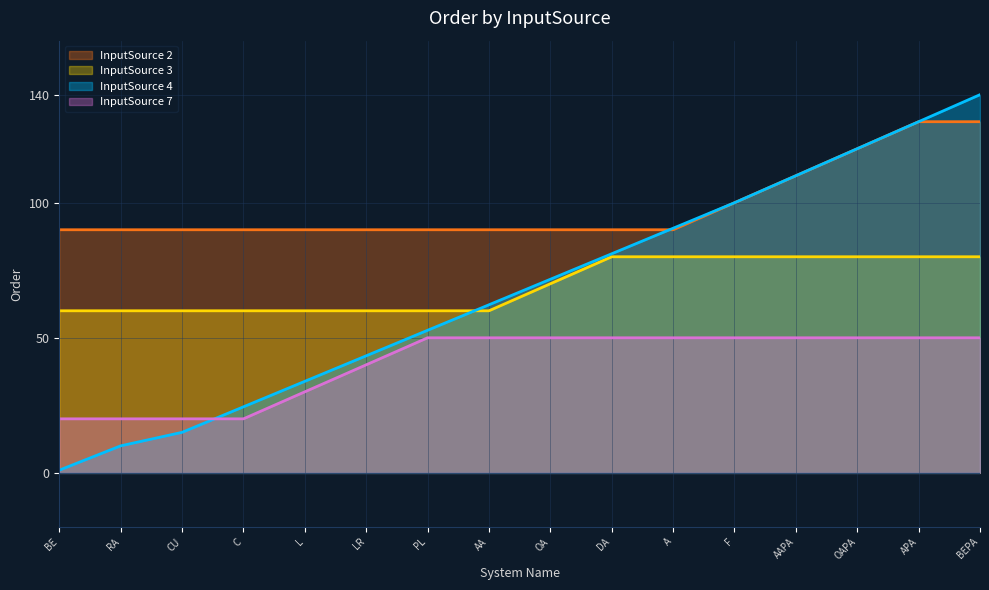

Is it true that Contractual Service Margin equals 9 at InputSource=2-3 (None)?

False